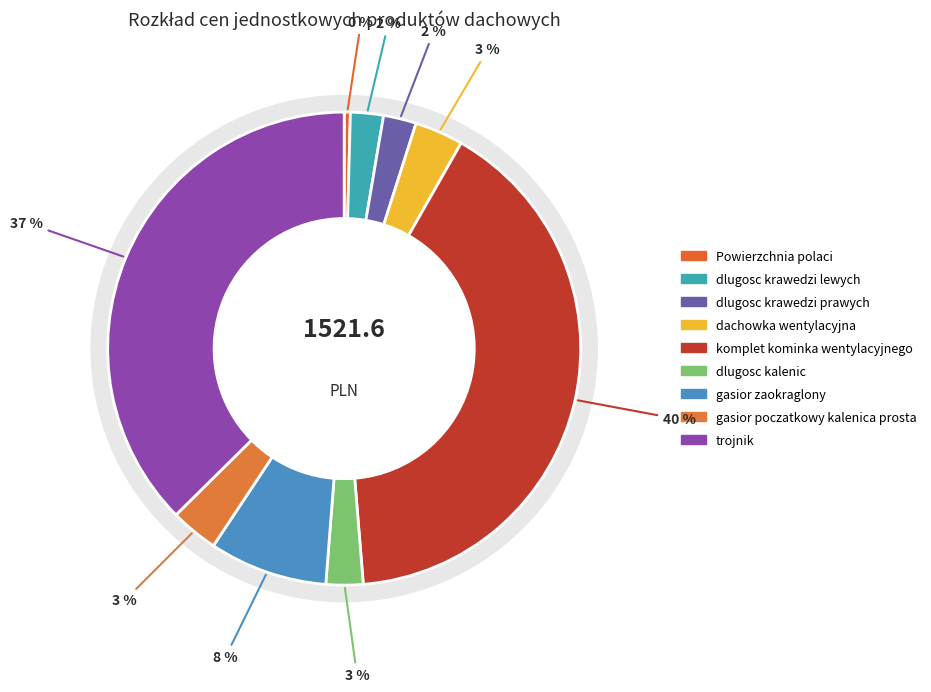

How much of the chart is everything except gasior zaokraglony?

91.9%